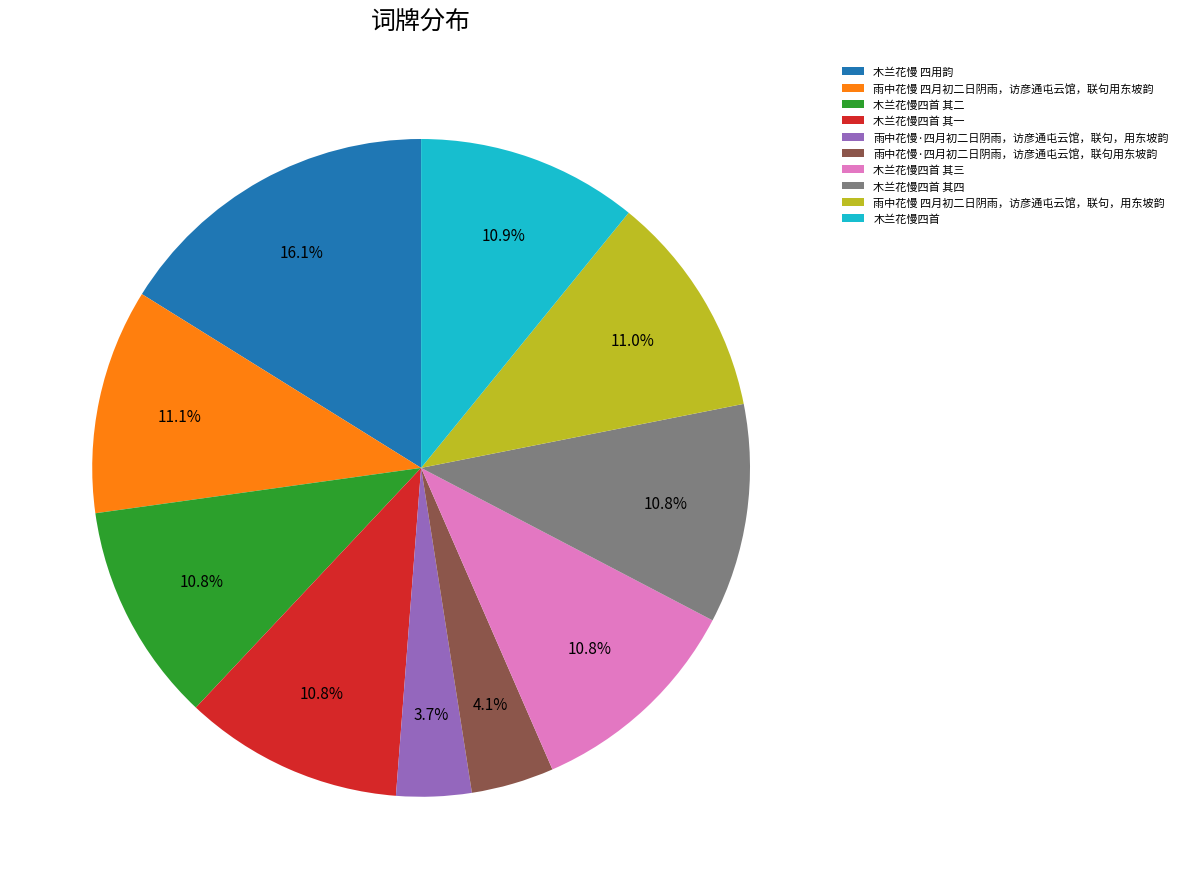

Count the number of slices in the pie.

10